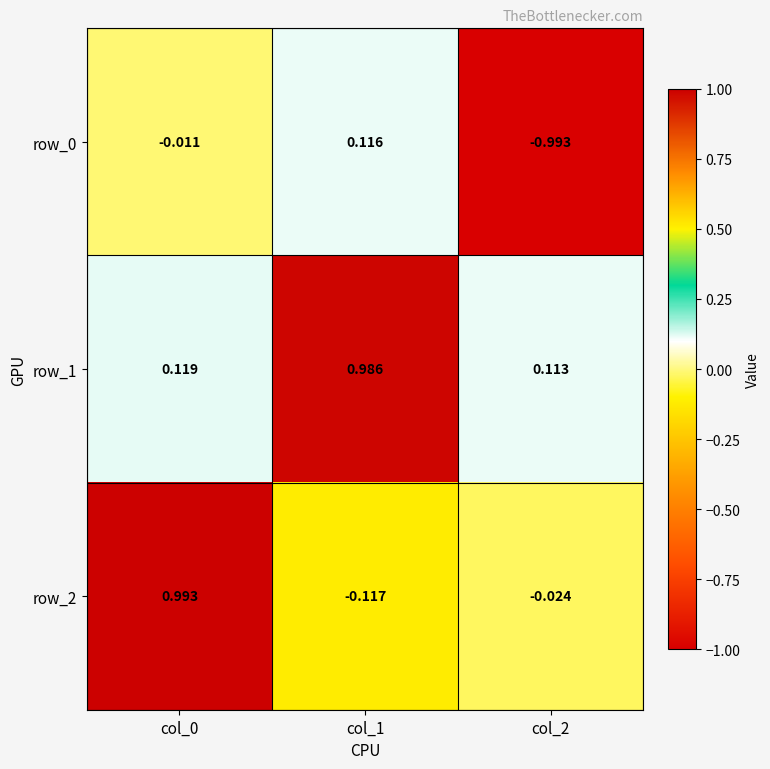

Is the value of row_2 at col_1 greater than the value of row_0 at col_1?

No